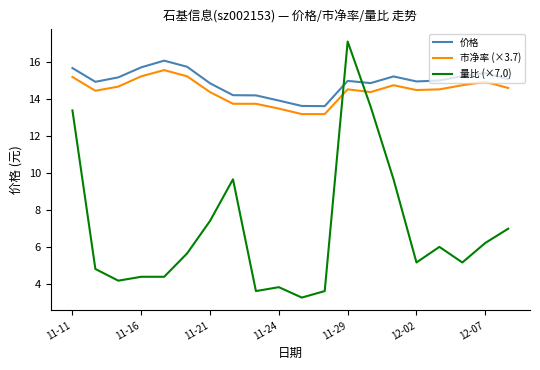

Which series has the widest spread of values?

量比 (×7.0)